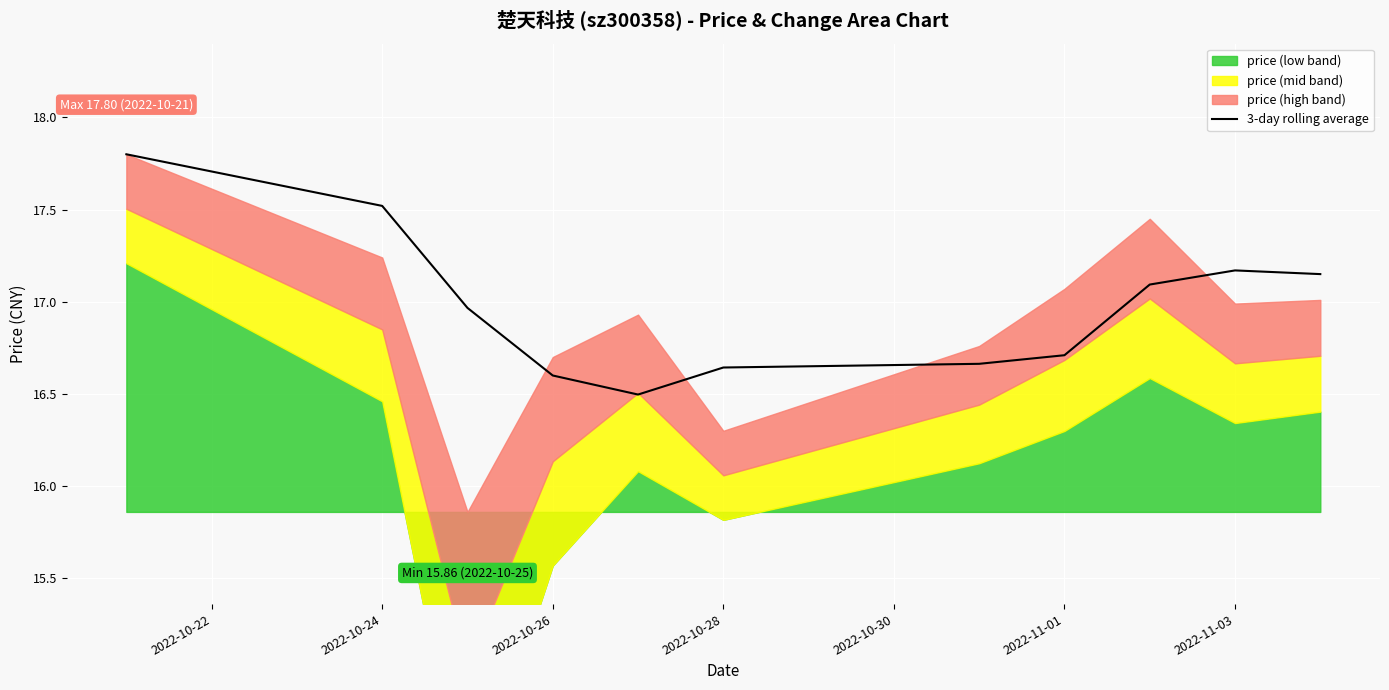

The value of 3-day rolling average at 2022-11-03 is 17.2. True or false?

True